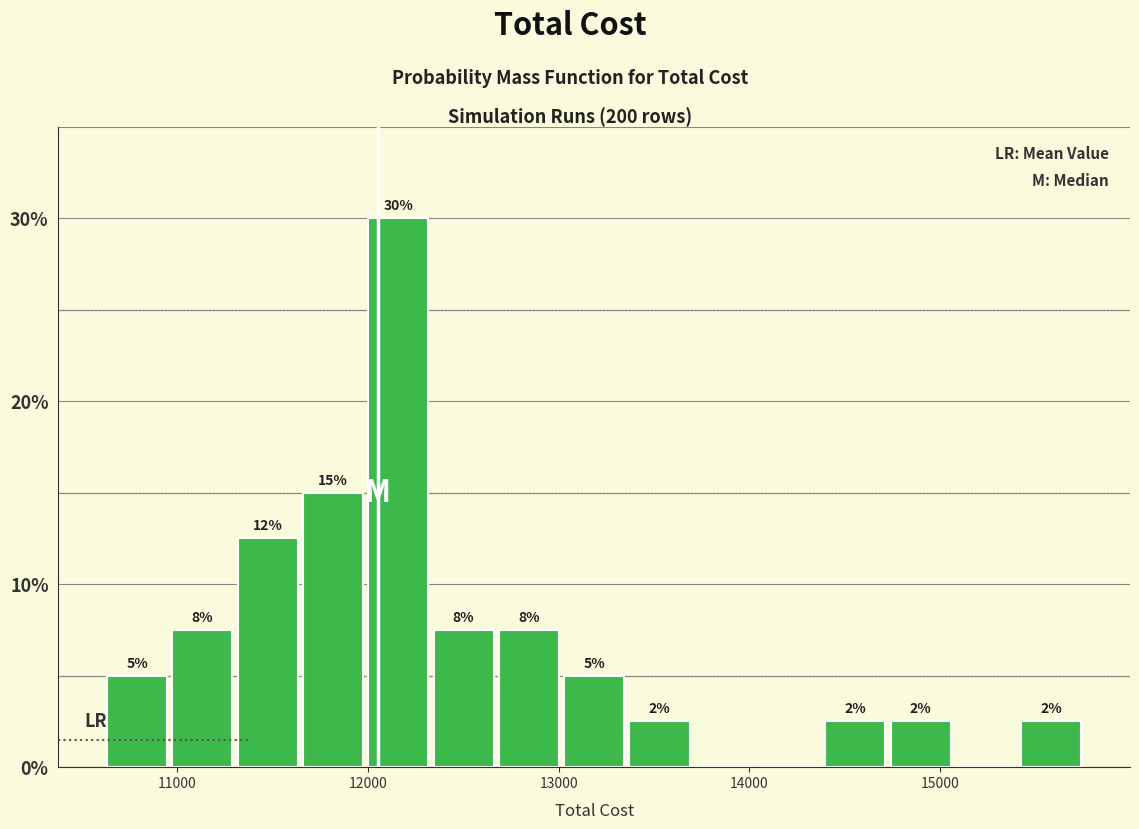

Read against the x-axis, roughly where is the centre of the tallest bar?

12200